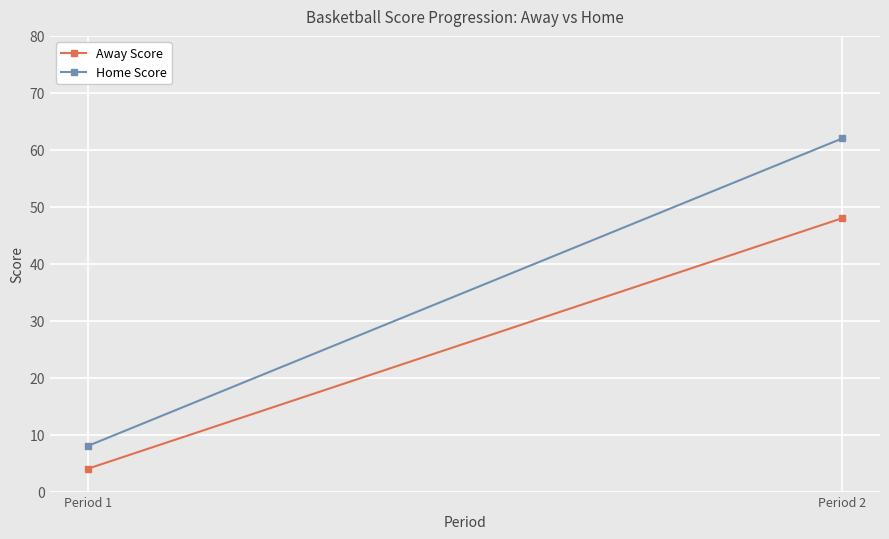

At which label does Home Score reach its minimum?

Period 1